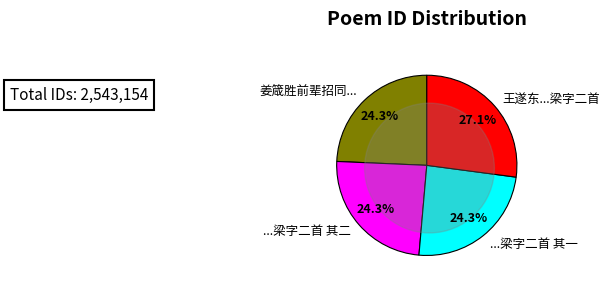

Is the sum of 王遂东国子招同李姜二宗伯席中听歌分得梁字二首 and 王遂东国子招同李姜二宗伯席中听歌分得梁字二首 其一 greater than half?

Yes